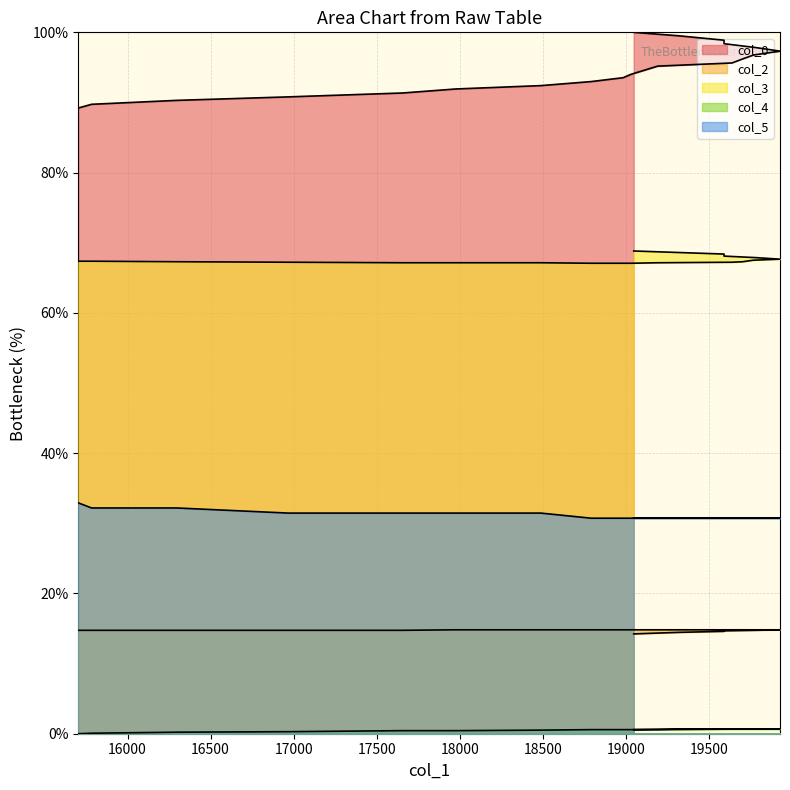

The col_5 series shows 45.8 at 15703. True or false?

False